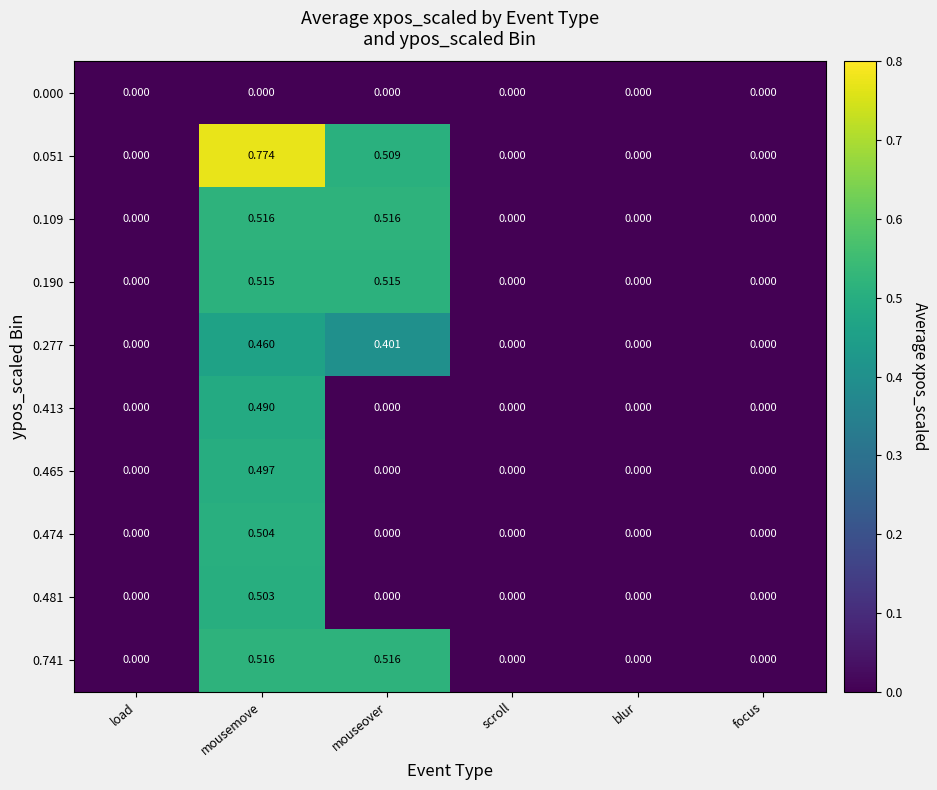

Is the value of 0.474 at focus greater than the value of 0.109 at mousemove?

No